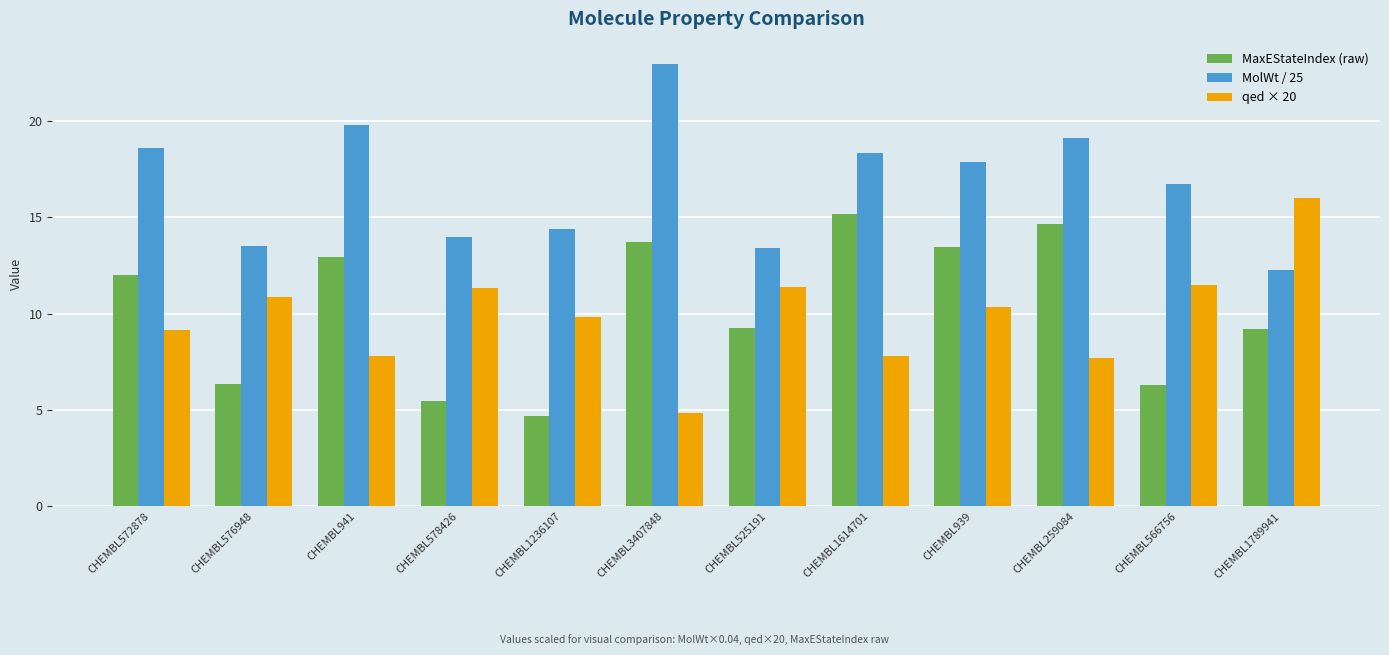

What position from the left is CHEMBL941?

3